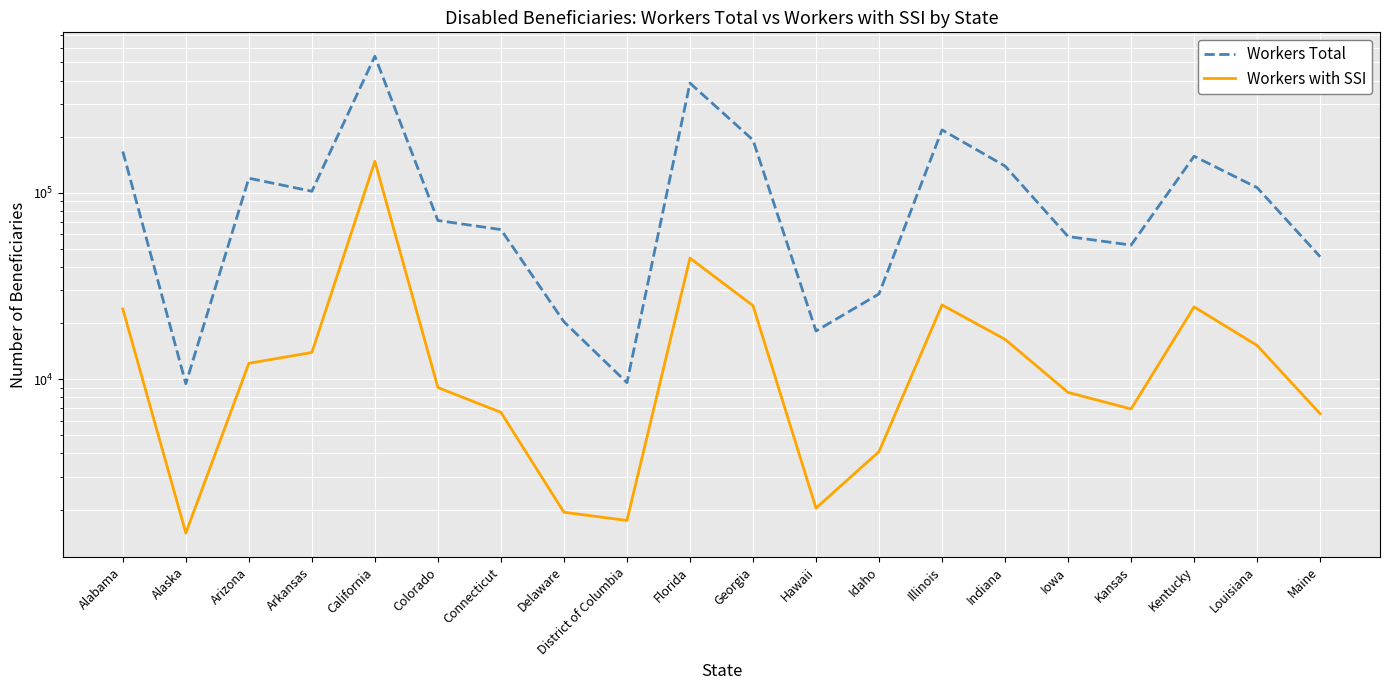

How many lines are shown in the chart?

2